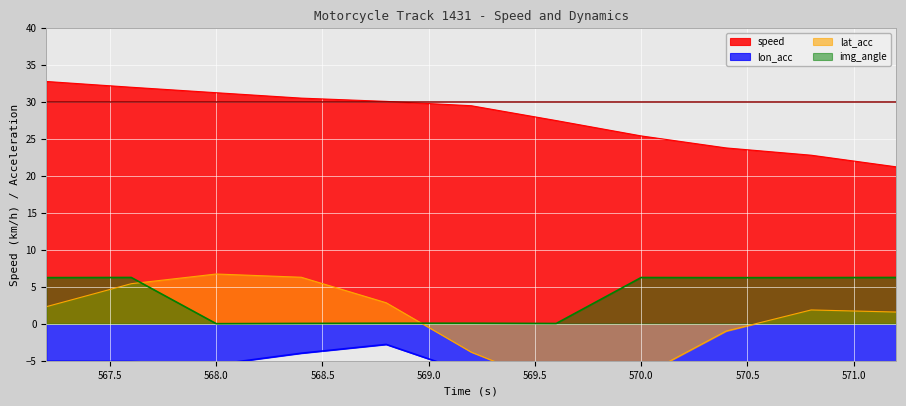

Count the number of data series in this chart.

4